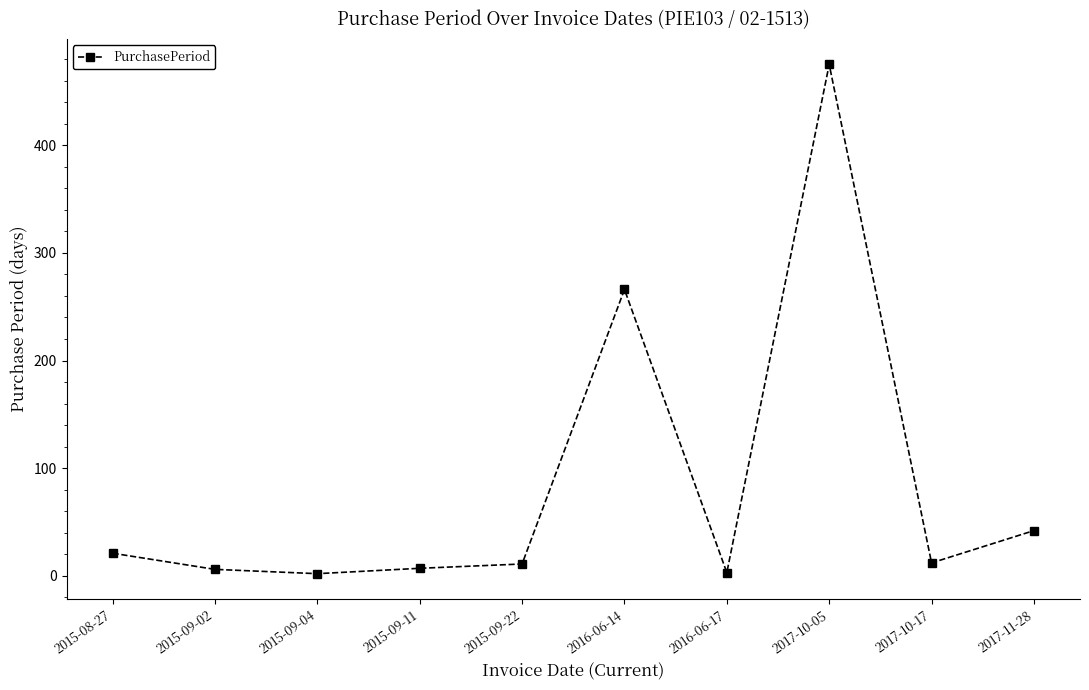

What is the label of the 3rd point from the left?

2015-09-04